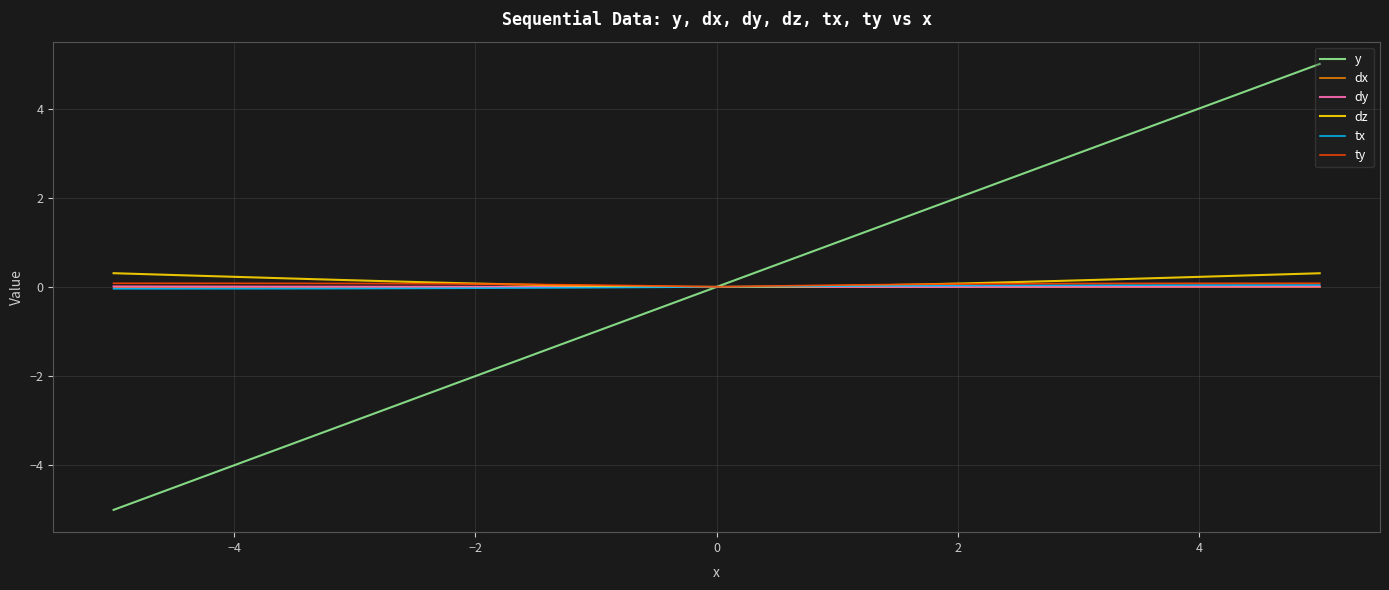

What is the maximum value shown in the chart?

5.0